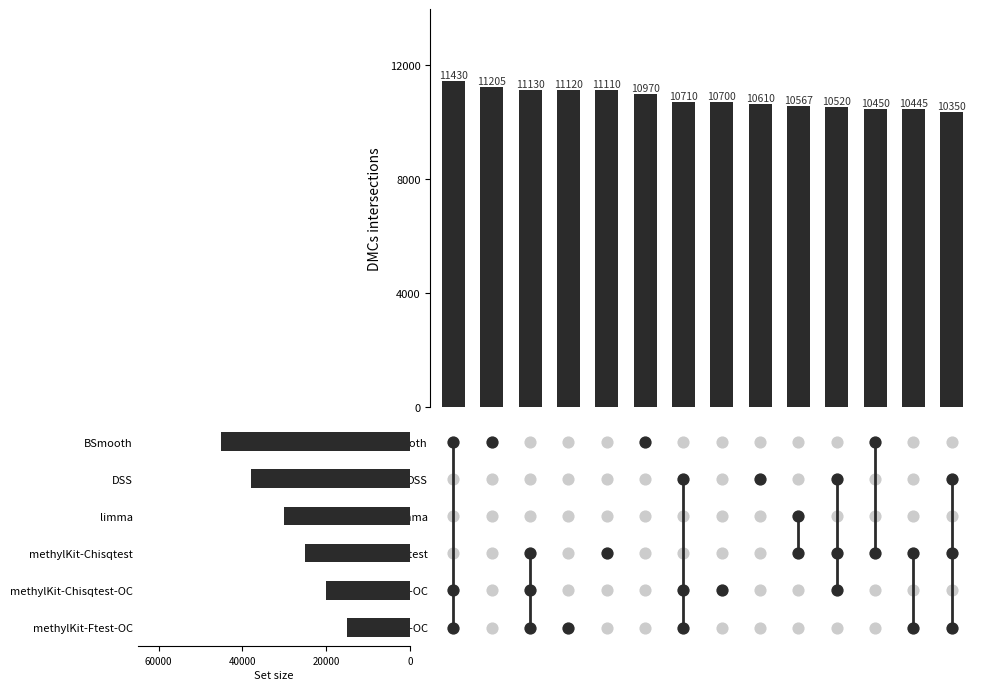

Between 12 and 20000, which is larger?

20000